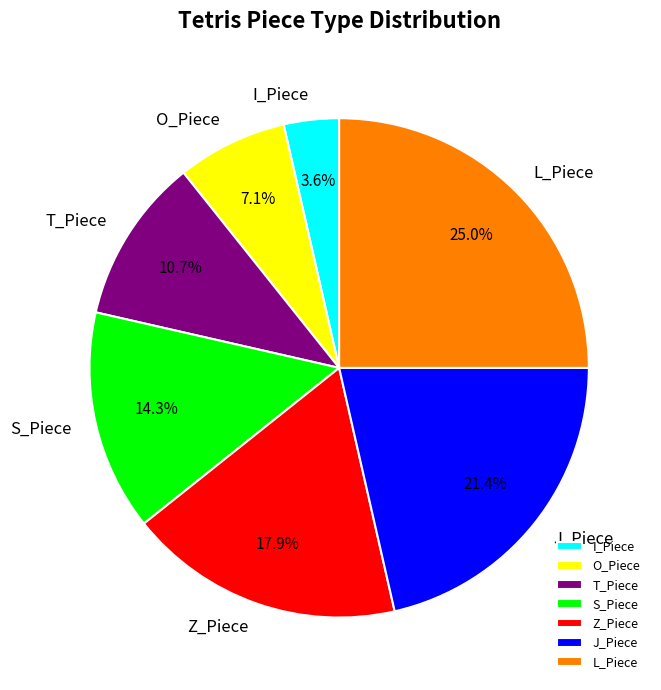

Which has a higher value, J_Piece or Z_Piece?

J_Piece